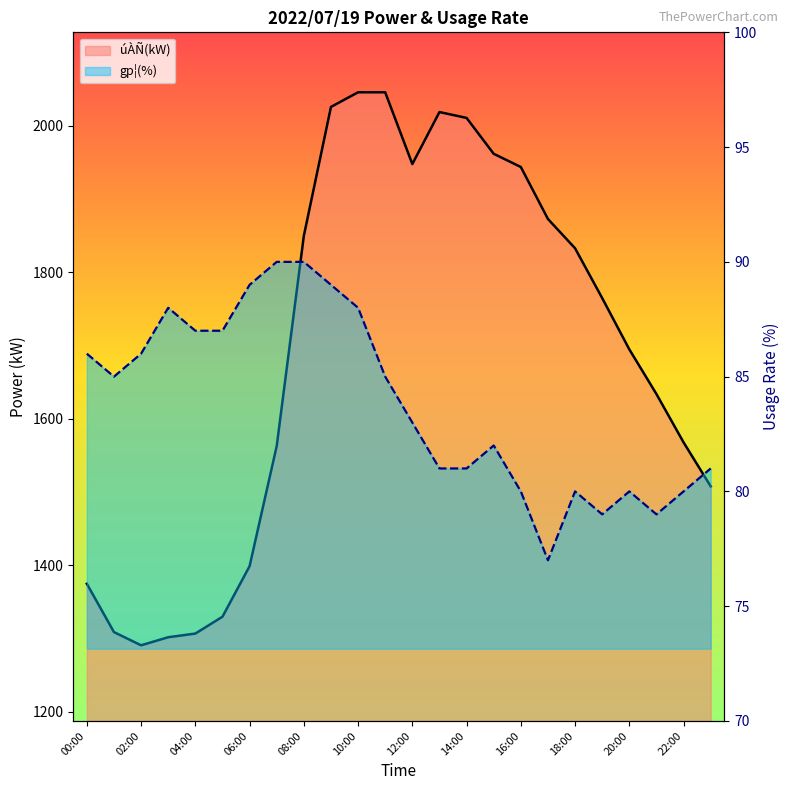

True or false: gp¦(%) and úÀÑ(kW) cross at least once.

False